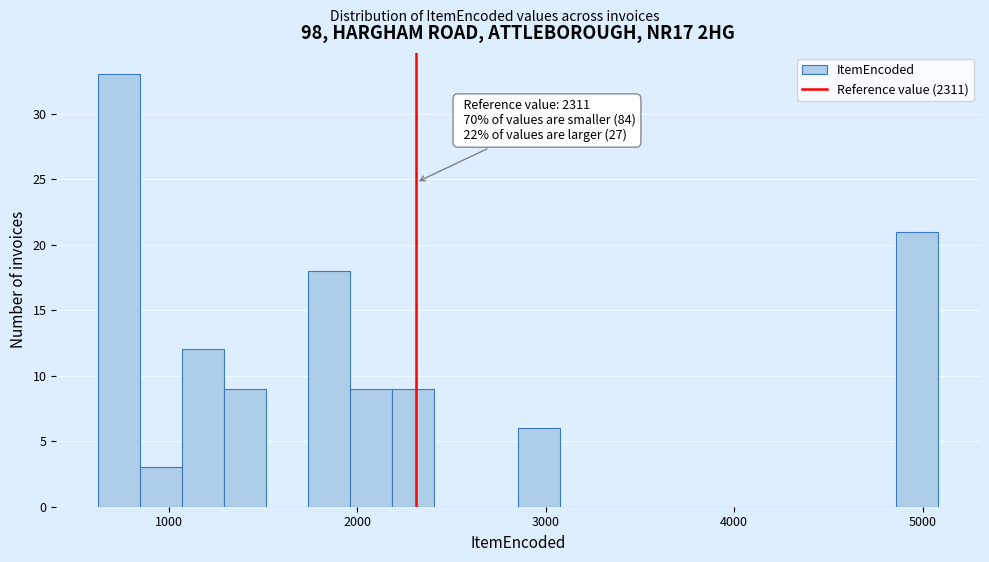

Around what value on the x-axis is the tallest bar? Give the approximate position of its centre, as read against the axis.

700